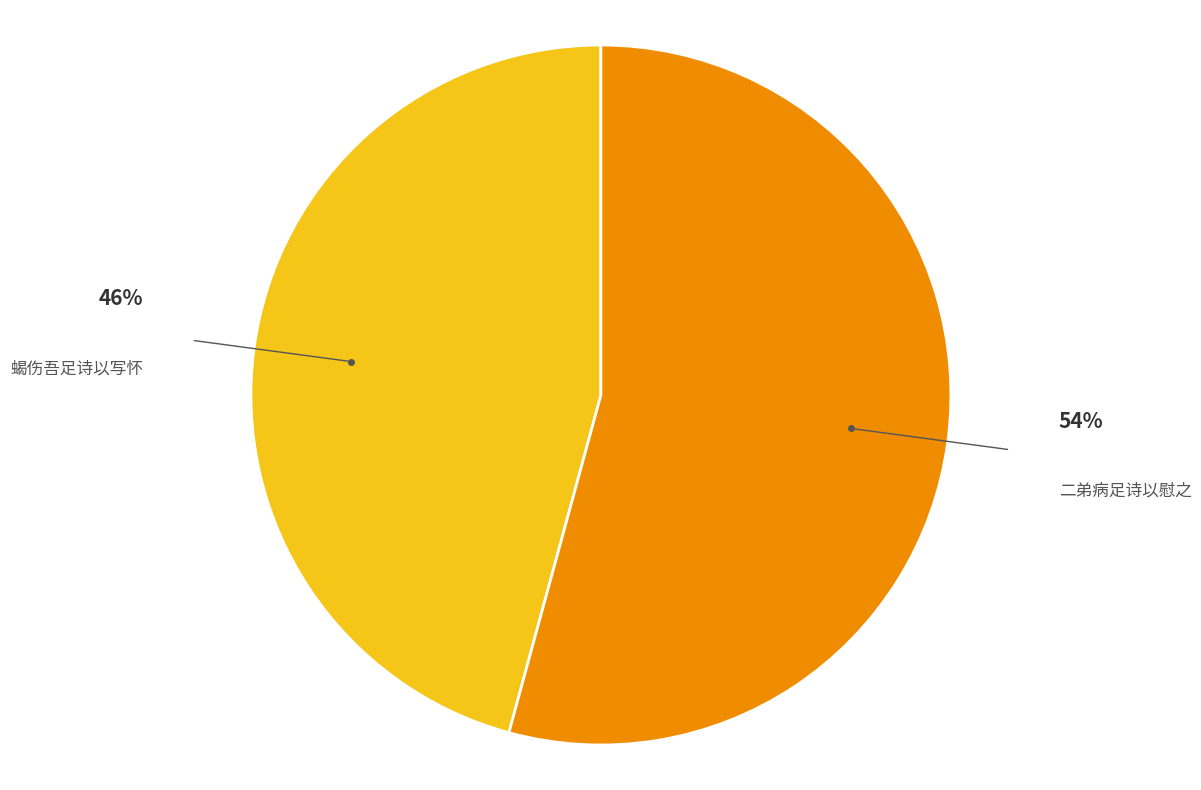

To the nearest percent, what is the difference between the largest and smallest slice percentages?

8%